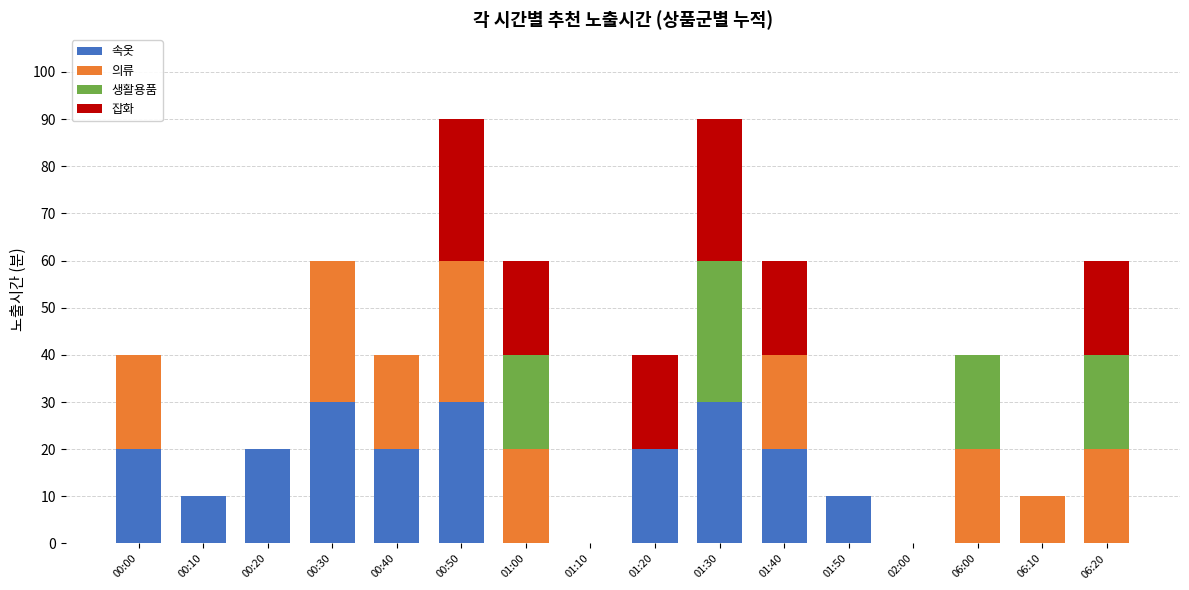

What are all the series names shown in the legend?

속옷, 의류, 생활용품, 잡화